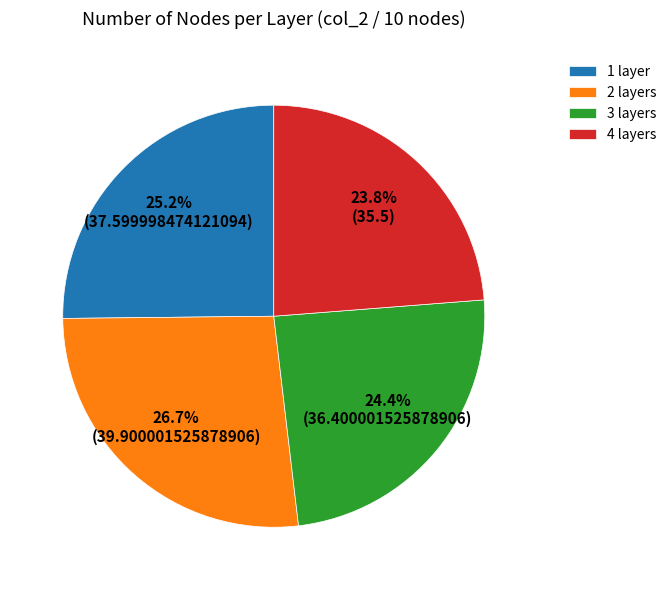

Is there any slice that represents more than half of the pie?

No